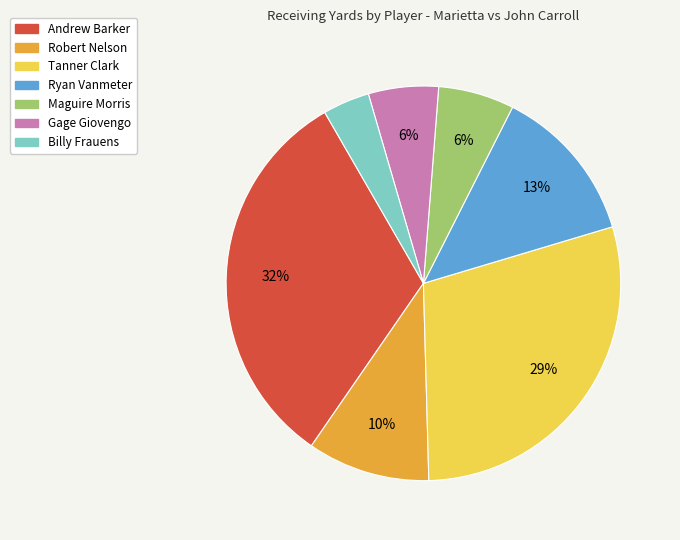

To the nearest percent, what is the combined percentage of Tanner Clark and Robert Nelson?

39%